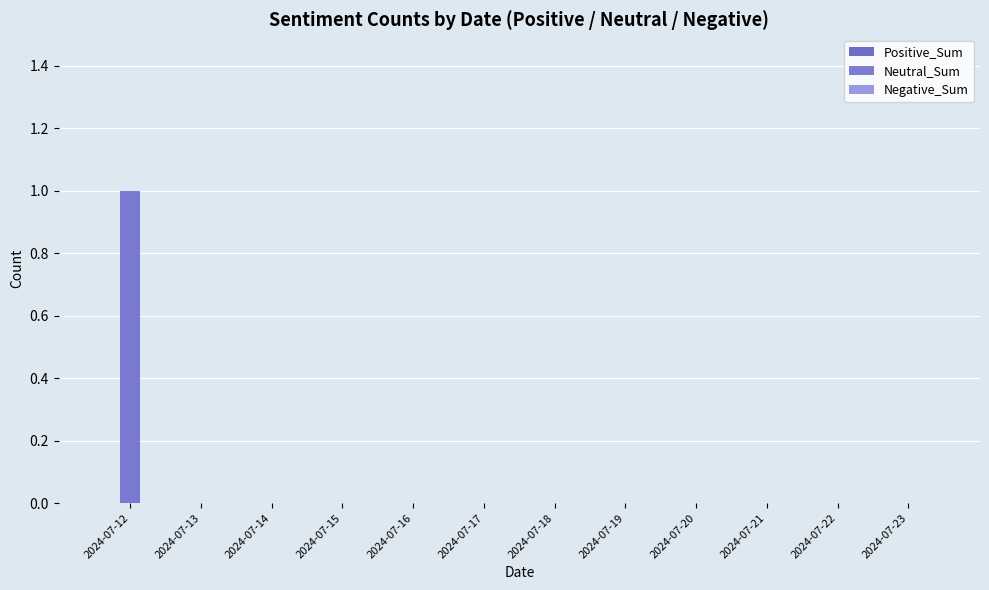

How many categories are shown in the chart?

12